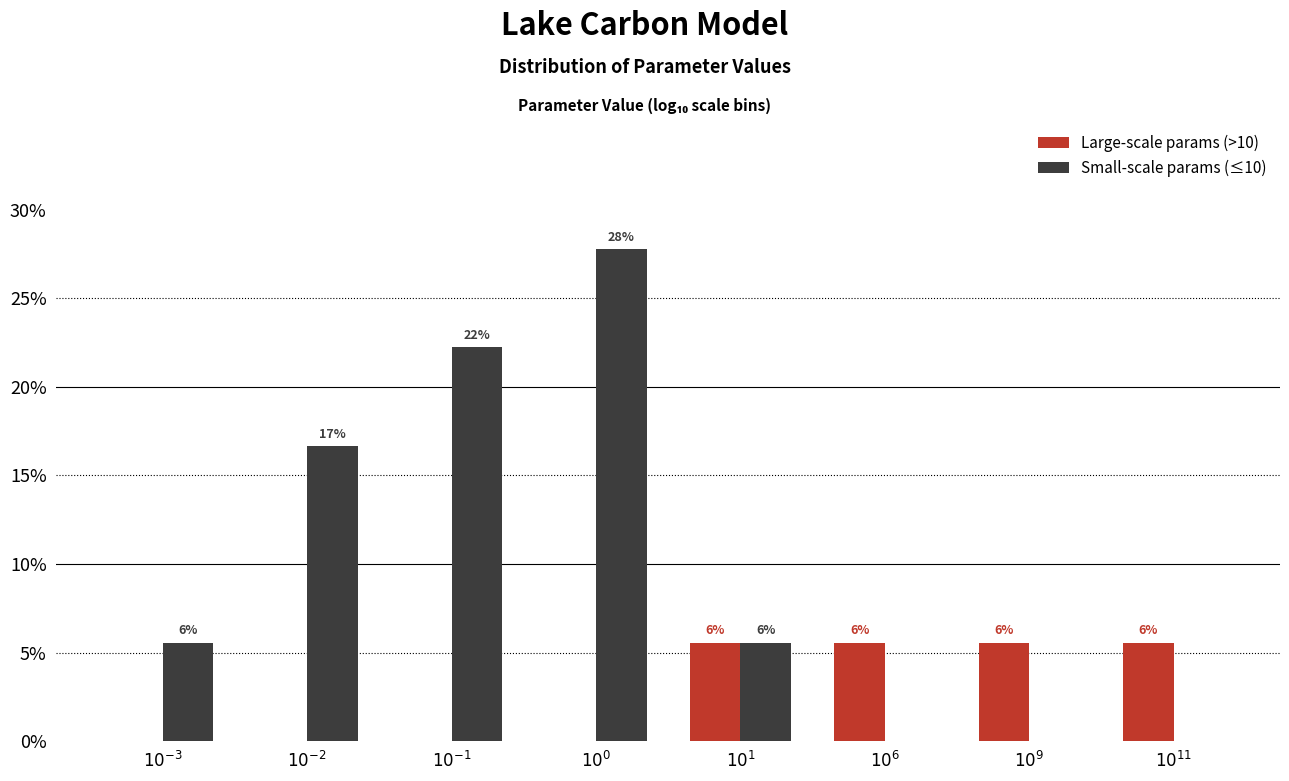

What are all the series names shown in the legend?

Large-scale params (>10), Small-scale params (≤10)